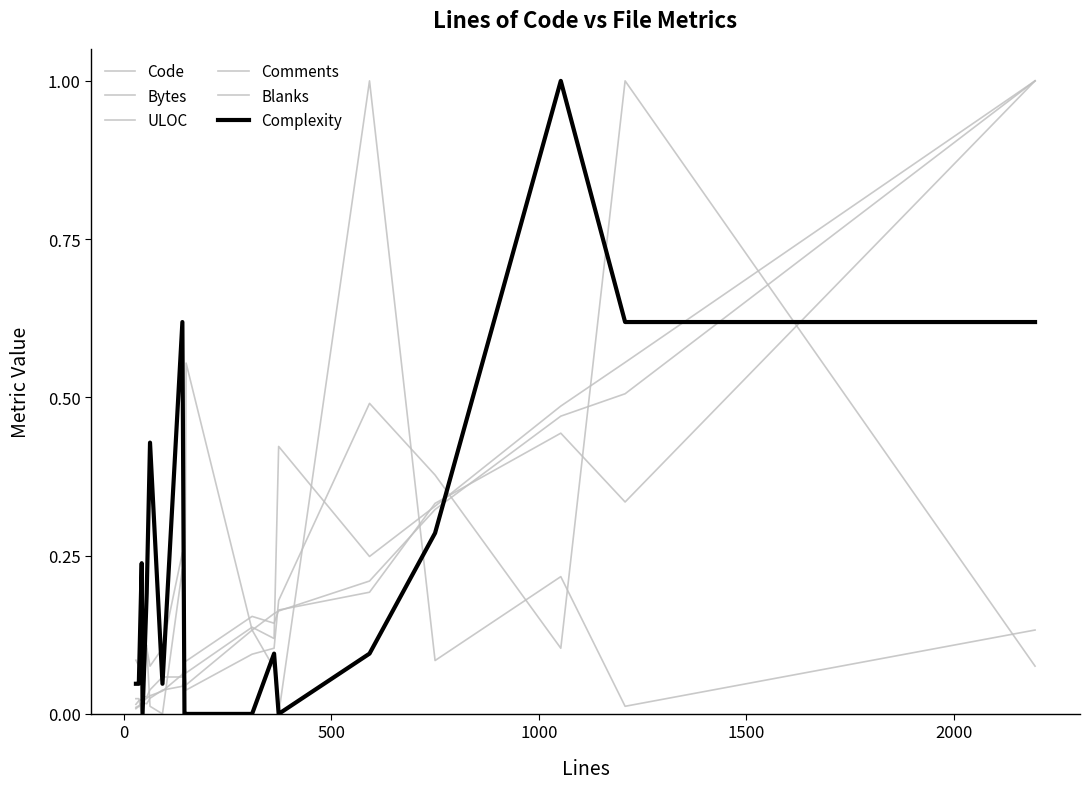

Does the chart display data point markers on the line(s)?

No